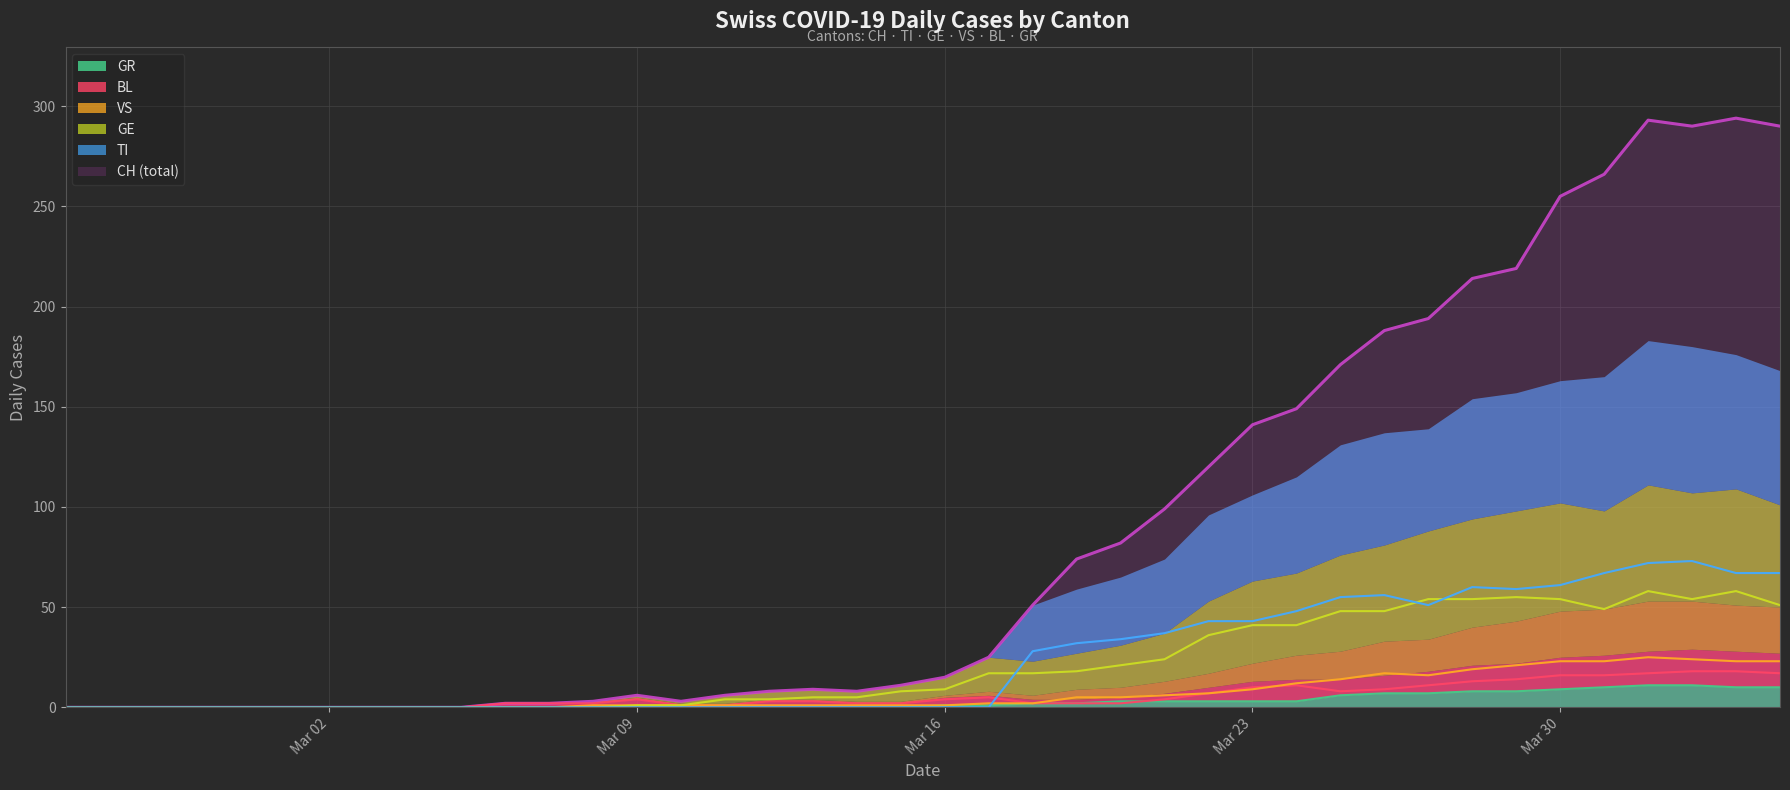

What is the label of the 5th point from the left?

Mar 30